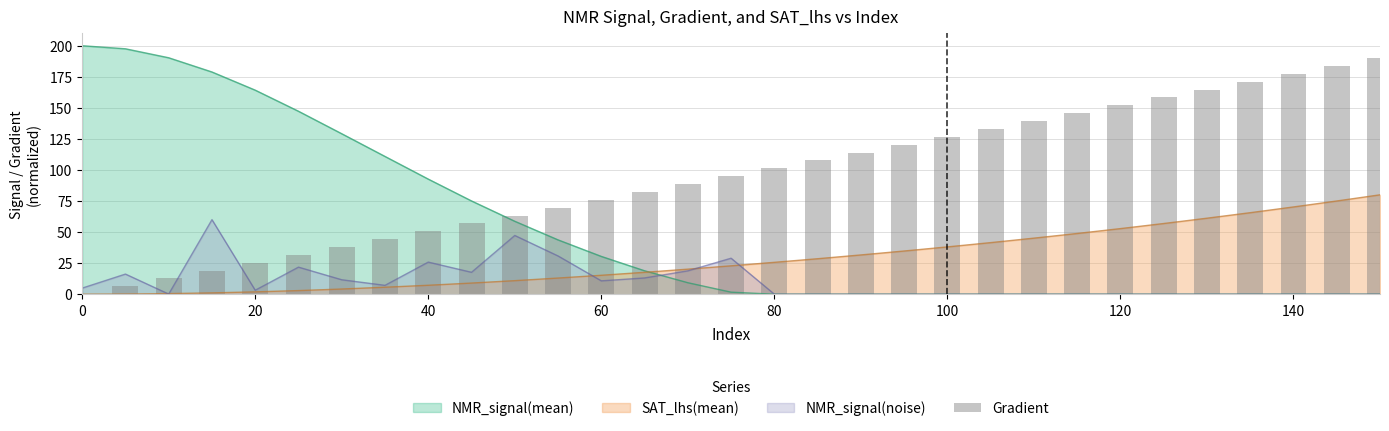

What is the highest value of the NMR_signal(noise) series?

60.0